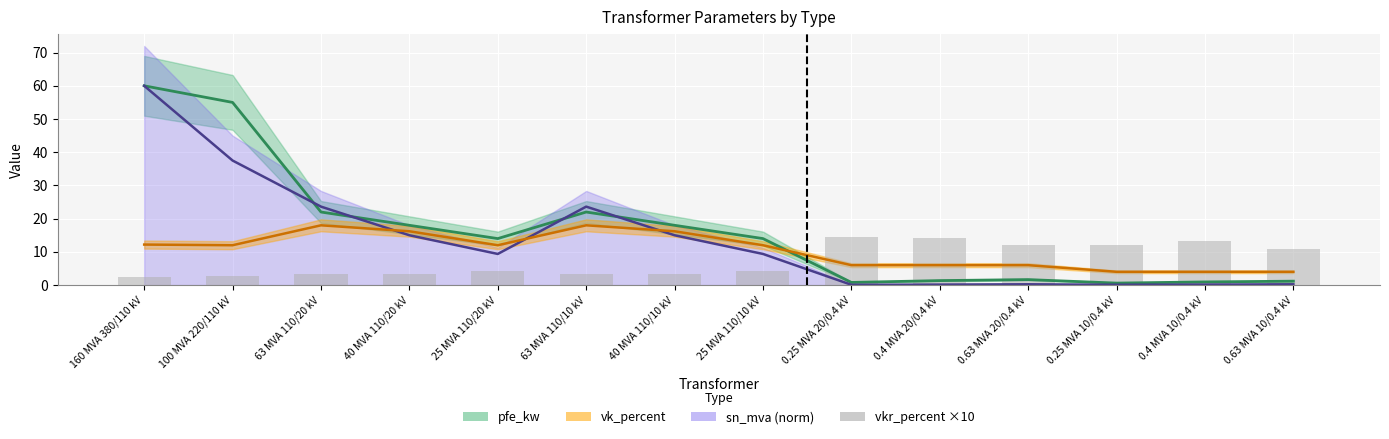

The value at 0.4 MVA 10/0.4 kV is 23.6. True or false?

False